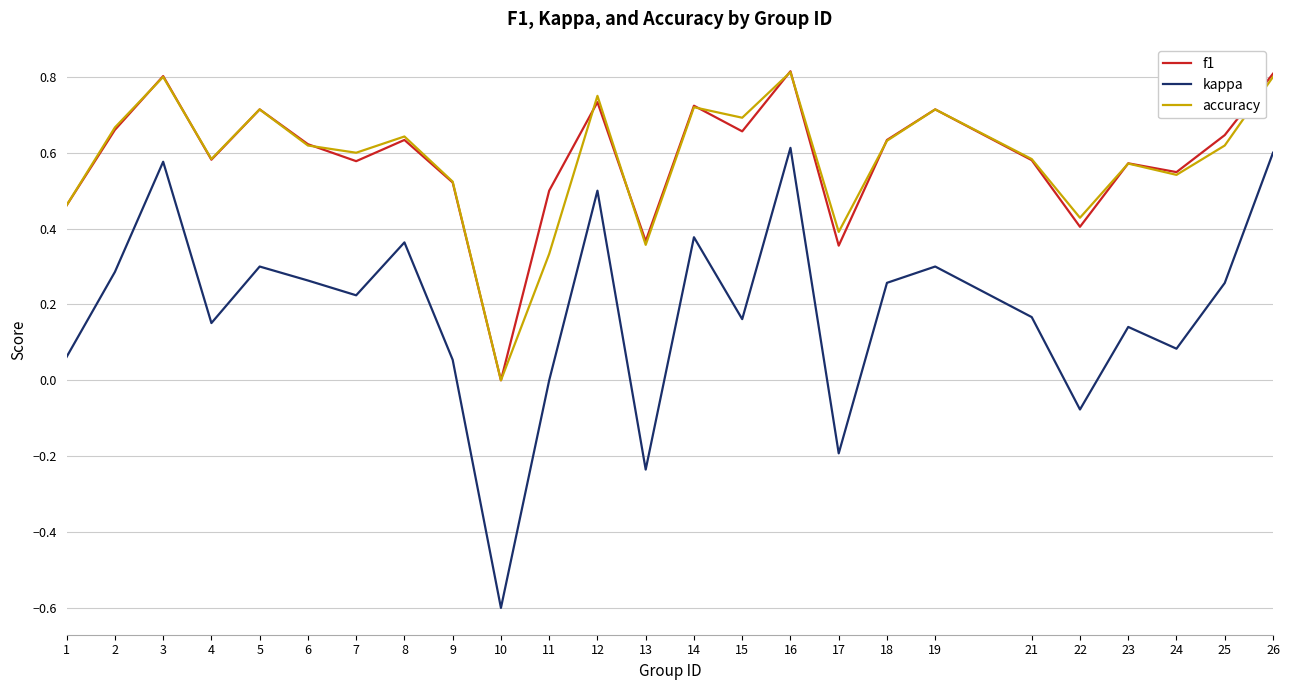

At which category does the chart reach its minimum across all series?

10